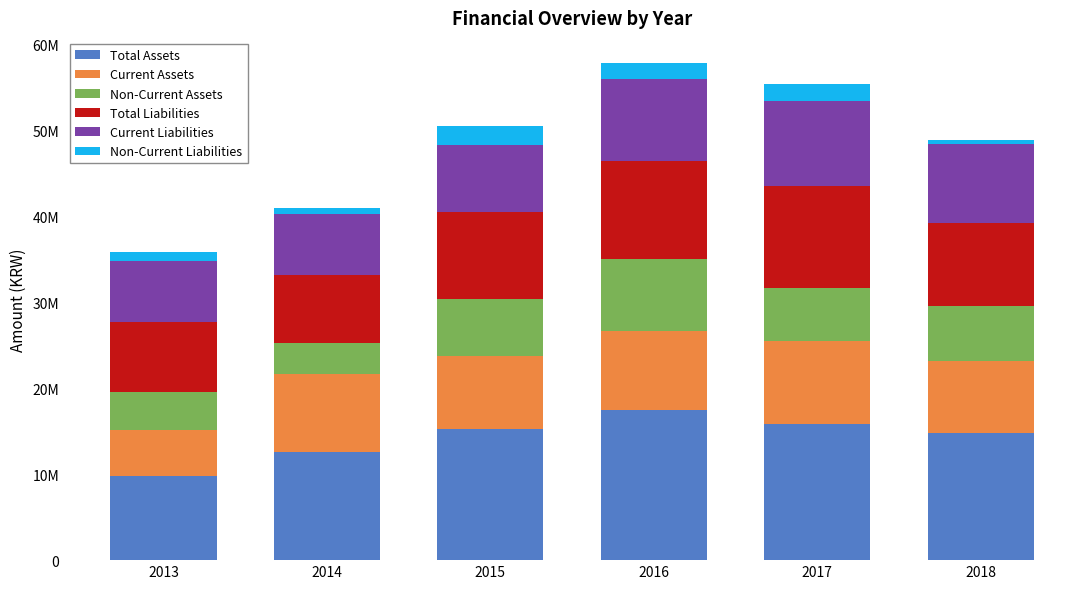

Where is Non-Current Liabilities nearest to the value 1393606?

2013